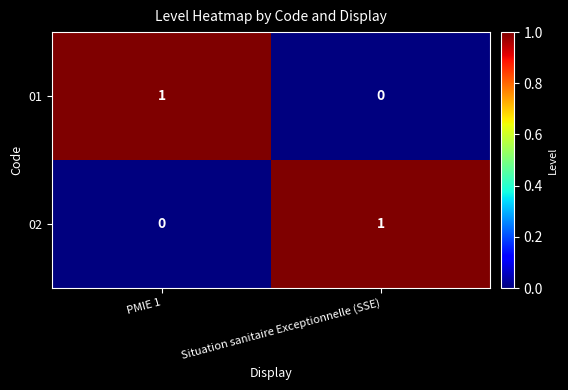

The 02 series shows 0 at PMIE 1. True or false?

True